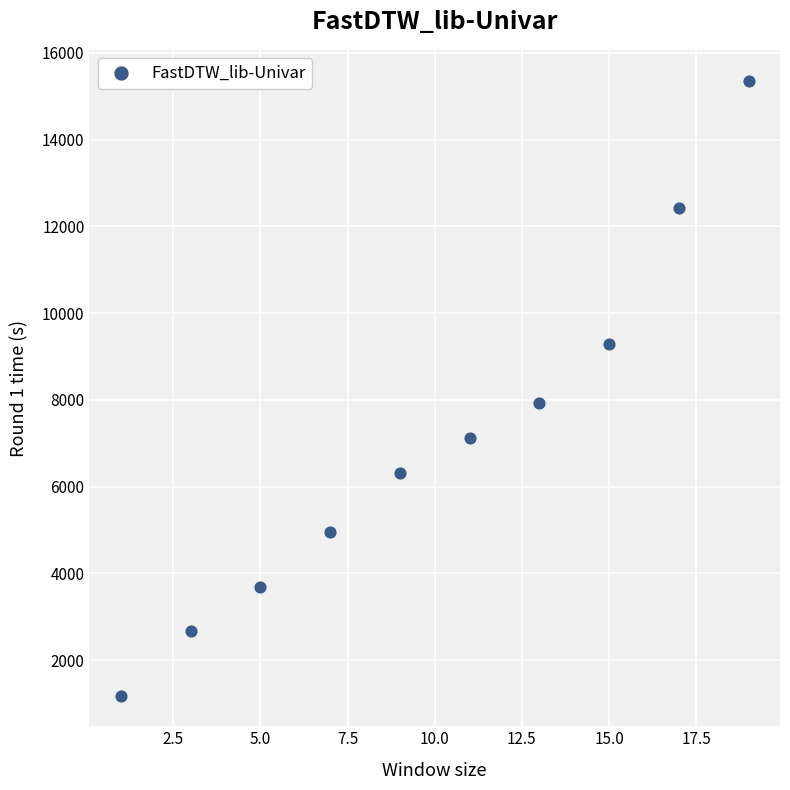

What Y value in the scatter plot is closest to 8272?

7937.4